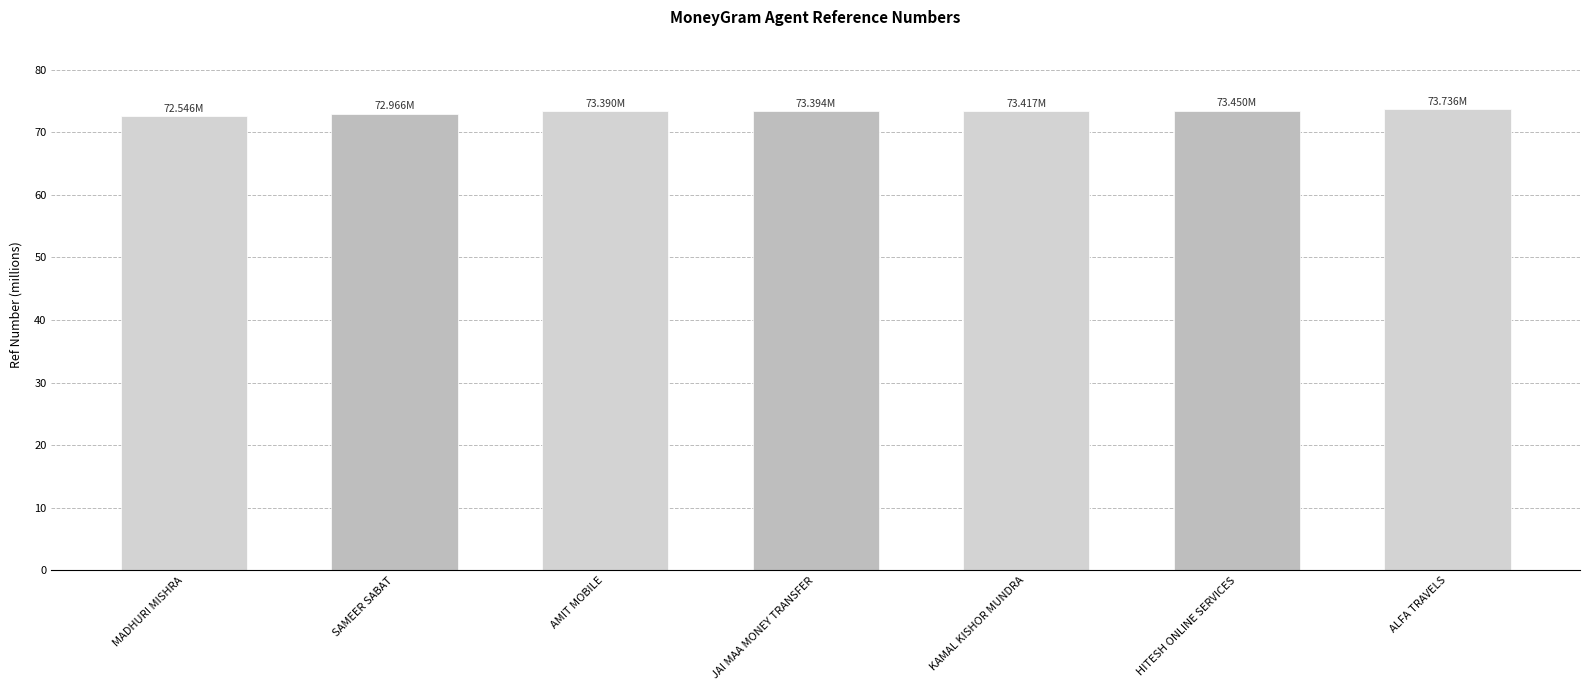

What is the sum of all values?

512.9